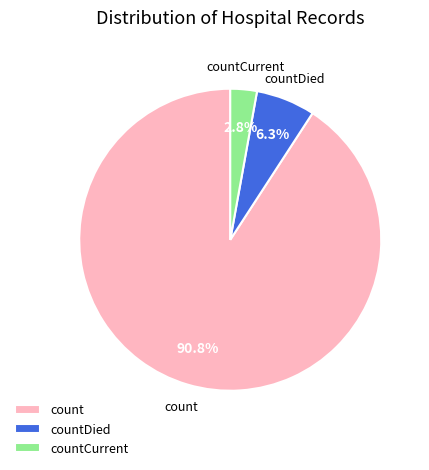

Is the sum of countDied and count greater than half?

Yes